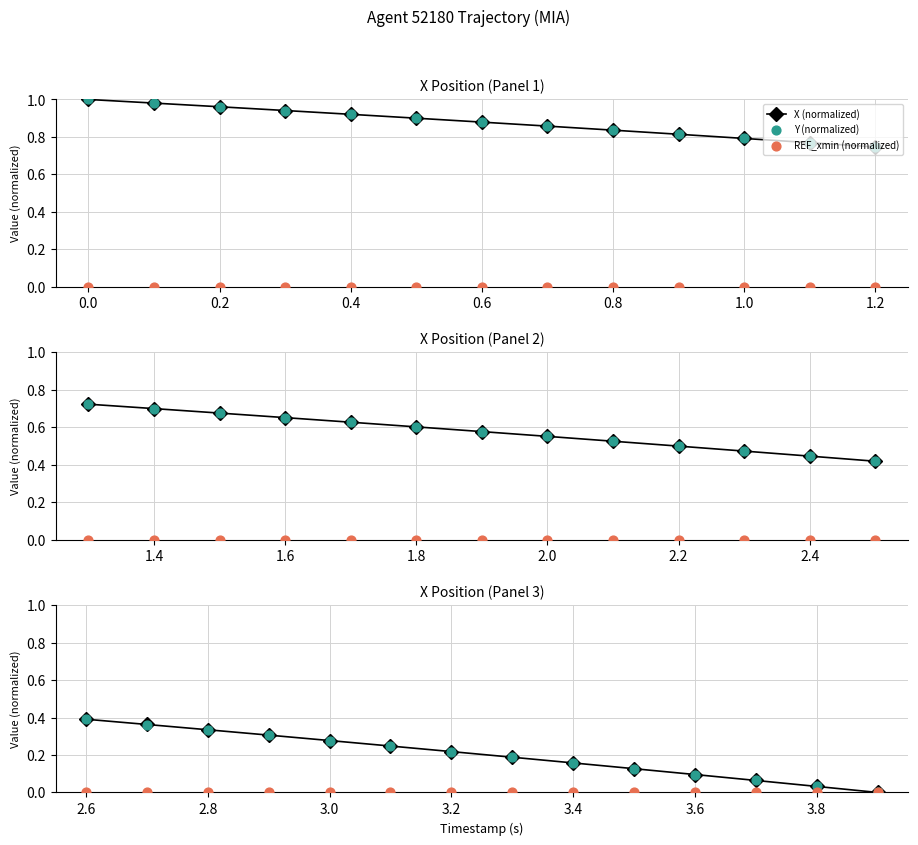

Which series has the largest total across all categories?

X (normalized)